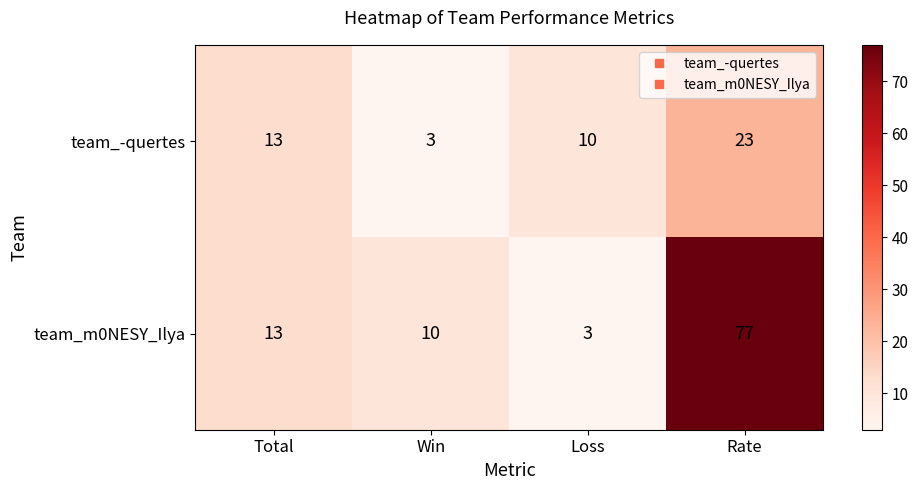

At which category is the sum across all series the highest?

Rate